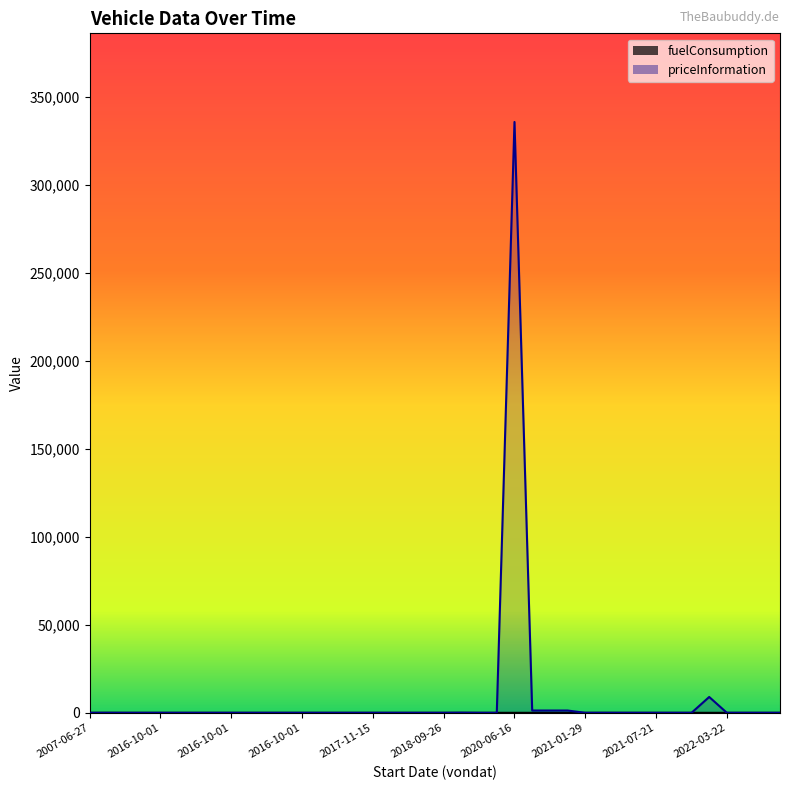

What is the average value of the priceInformation series?

8716